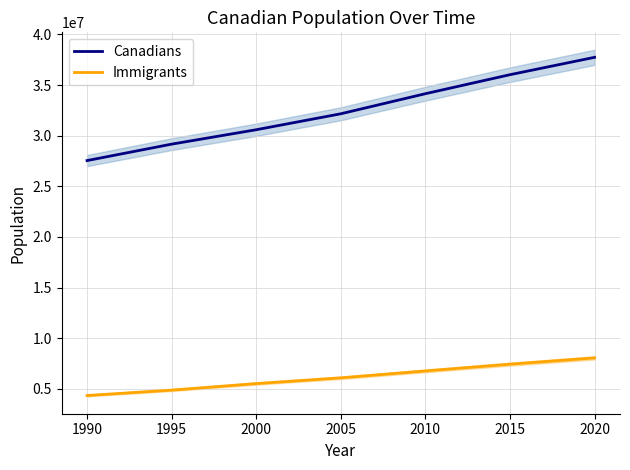

Reading left to right, what are all the values shown in this chart?

Canadians: 27541319	29164152	30588383	32164309	34147564	36026676	37742154
Immigrants: 4333318	4864778	5511914	6078985	6761226	7428657	8049323